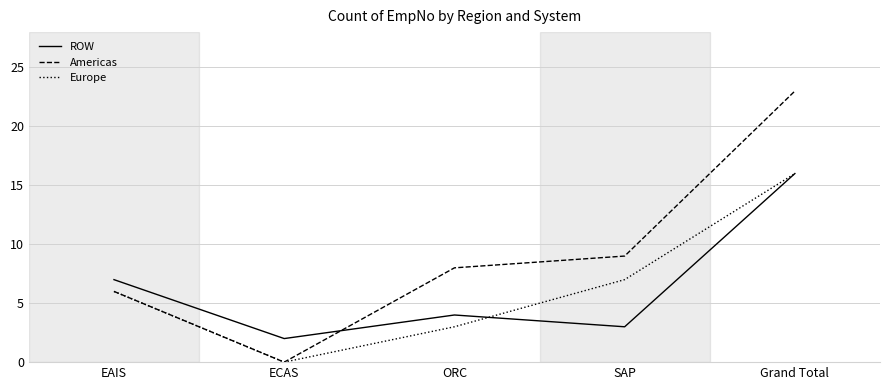

Which series has the largest range (max minus min)?

Americas